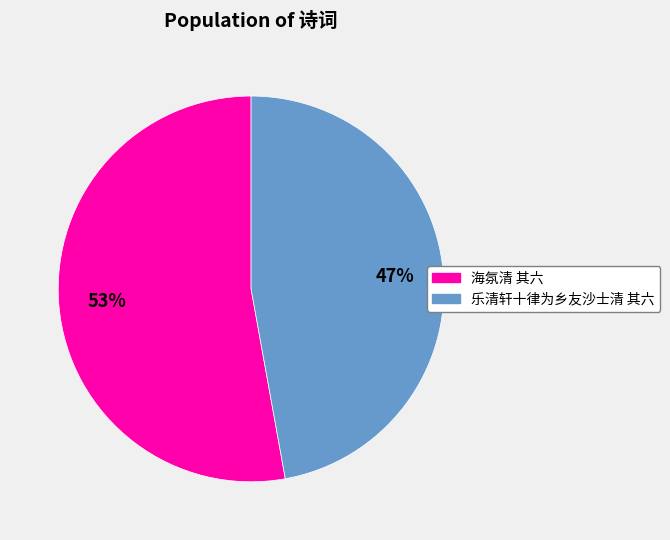

Which slice is the smallest?

乐清轩十律为乡友沙士清 其六